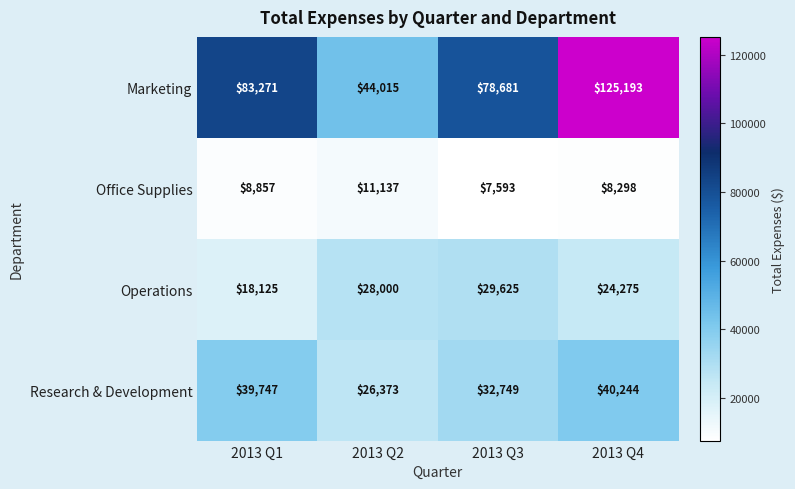

What is the difference between the maximum and minimum values in the Marketing series?

81178